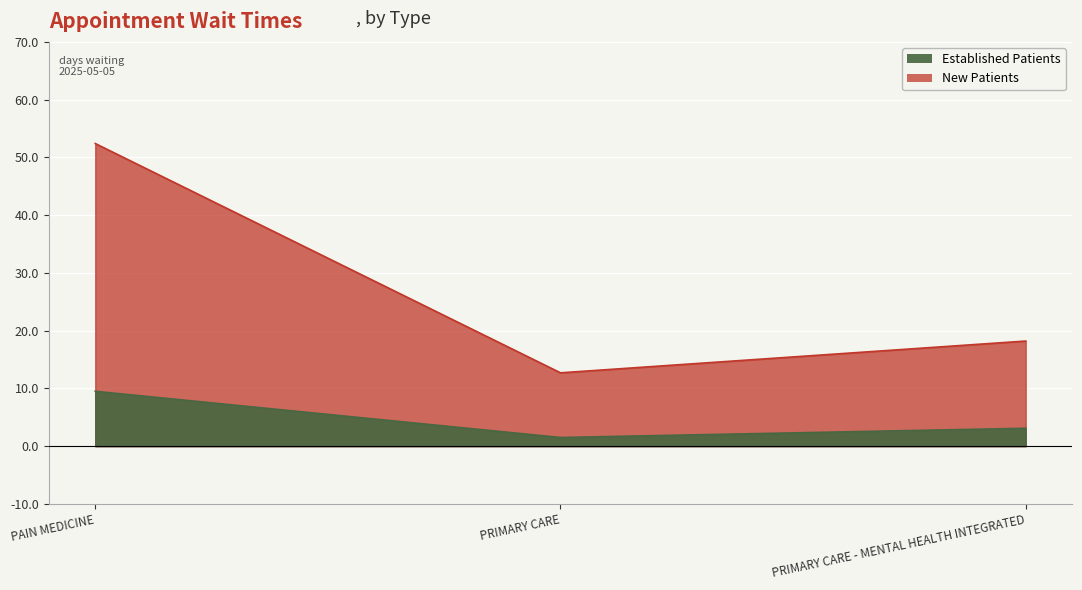

Reading left to right, list all the values displayed in this chart.

EstablishedPatients: PAIN MEDICINE=9.5	PRIMARY CARE=1.5	PRIMARY CARE - MENTAL HEALTH INTEGRATED=3.1
NewPatients: PAIN MEDICINE=52.4	PRIMARY CARE=12.7	PRIMARY CARE - MENTAL HEALTH INTEGRATED=18.2